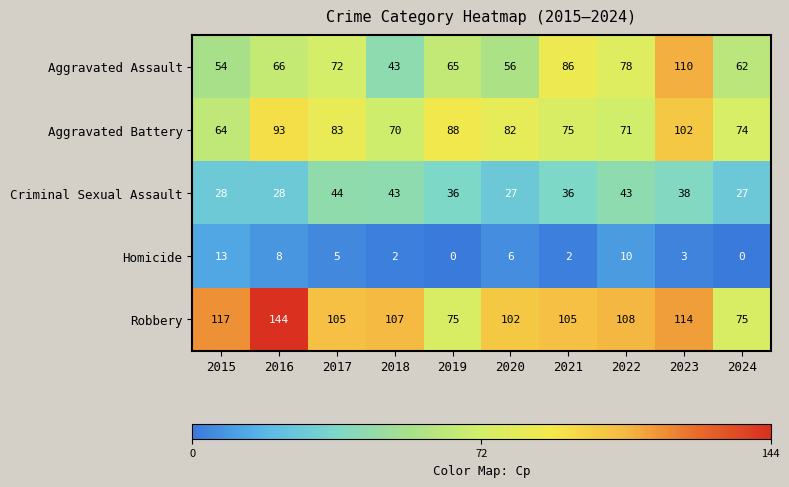

The value of Homicide at 2021 is 3. True or false?

False